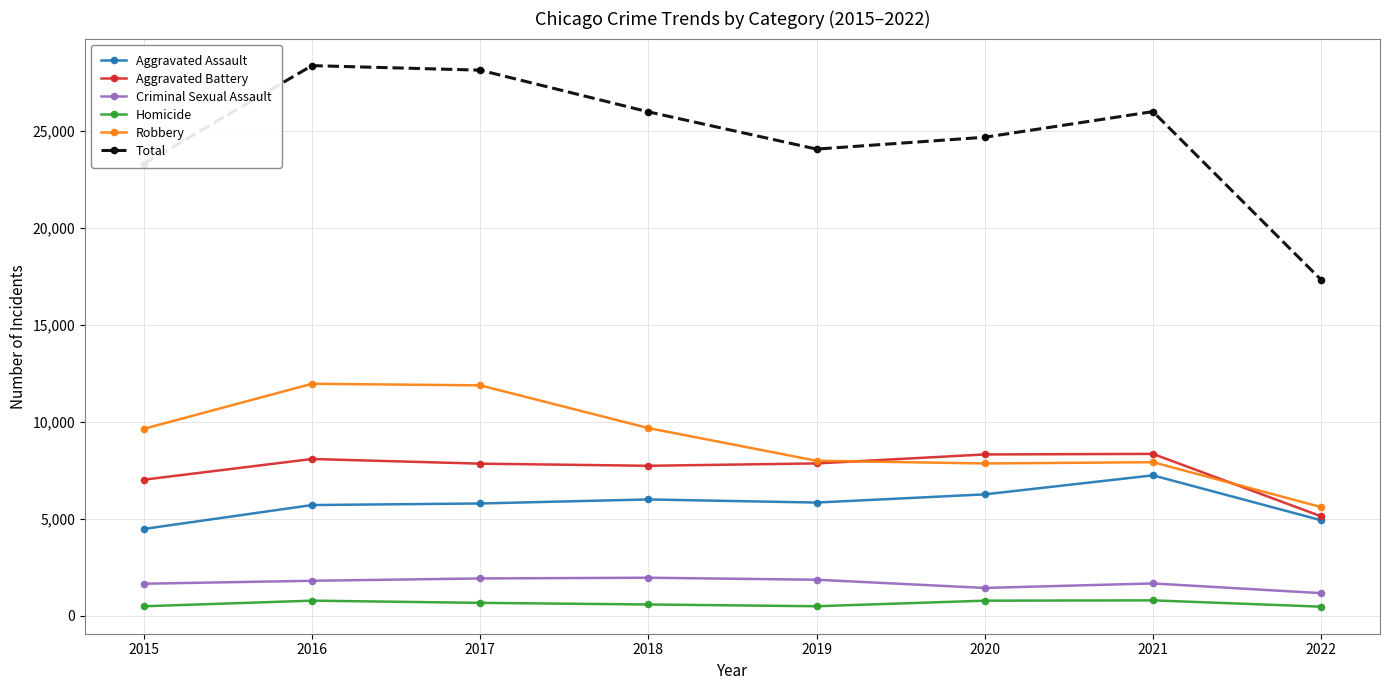

What is the sum of the Homicide values at 2015 and 2019?

994